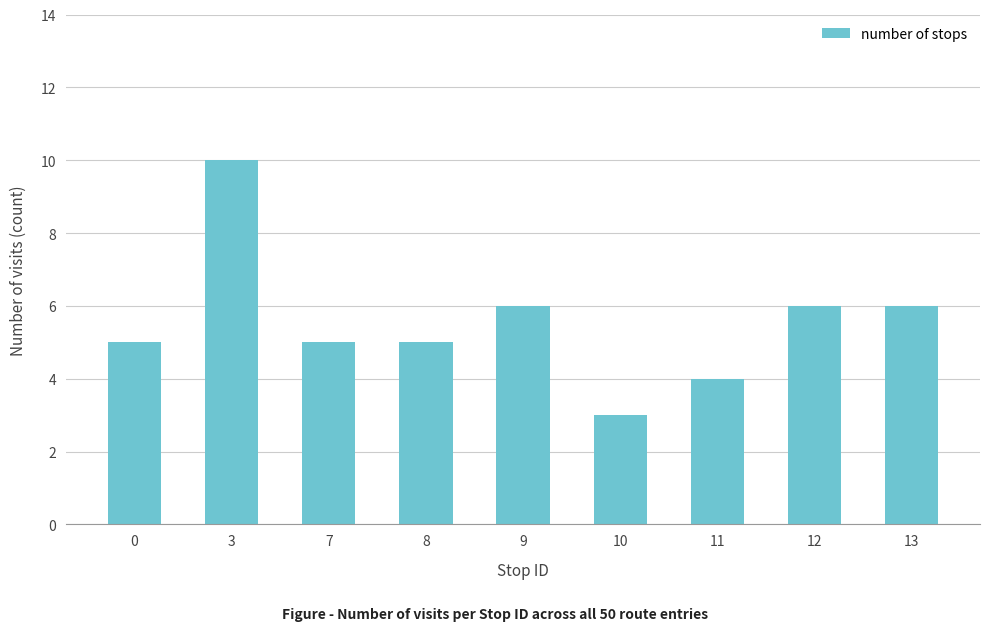

Is it true that the value at 12 is 6?

True